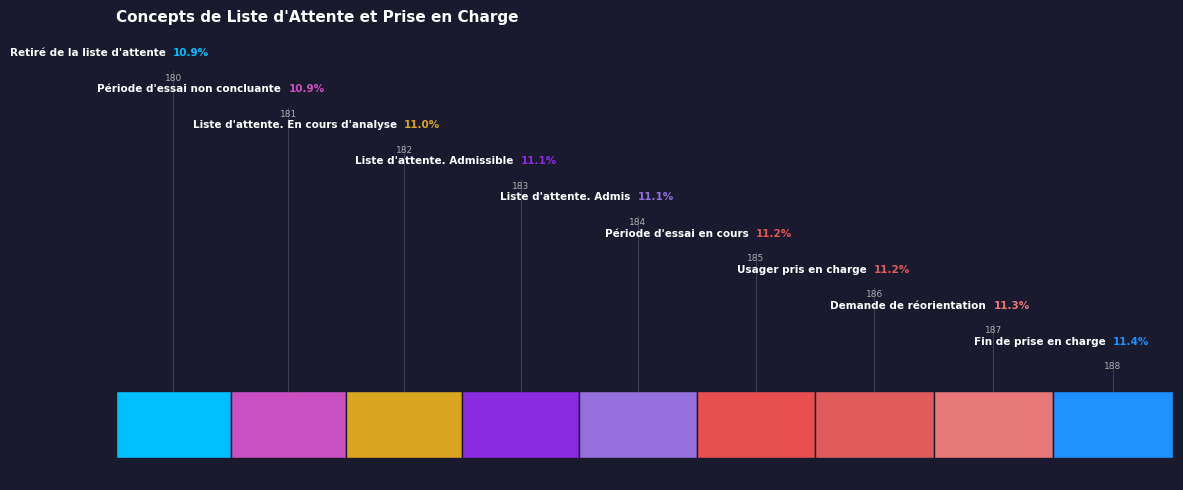

How much of the chart is everything except Période d'essai non concluante?

89.1%